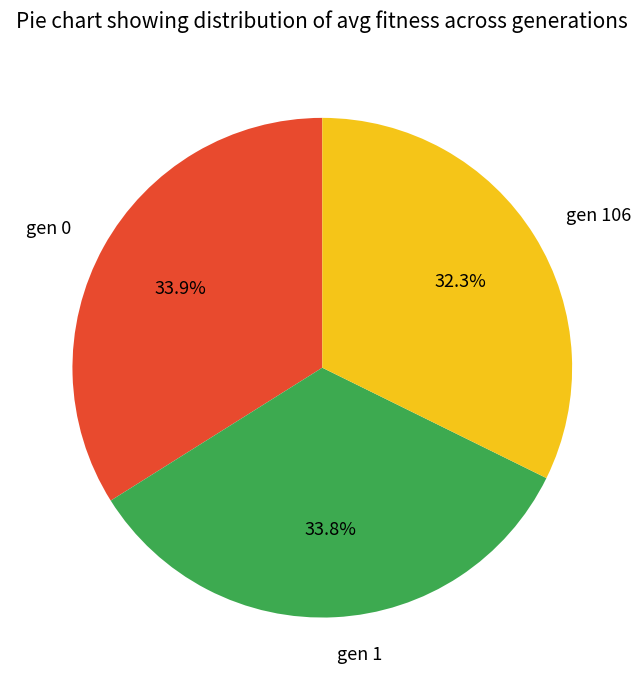

Between gen 0 and gen 106, which is larger?

gen 0